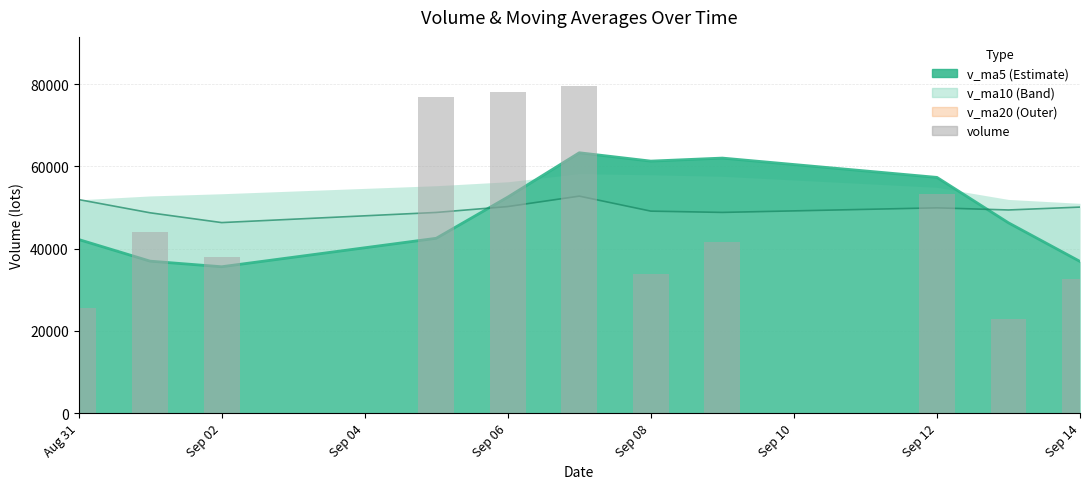

Reading right to left, list all the values displayed in this chart.

v_ma5 line: 36881.7	46273.7	57323.2	62022.4	61284.8	63316.9	52525.6	42511.4	35588.7	36946.9	42220.6
v_ma10 line: 50099.3	49399.6	49917.3	48805.5	49115.9	52768.7	50229.4	48798.2	46330.3	48711.5	51934.3
volume: 32607.8	22928.7	53328.0	41650.1	33894.1	79567.4	78176.4	76823.9	37962.1	44054.4	25611.2